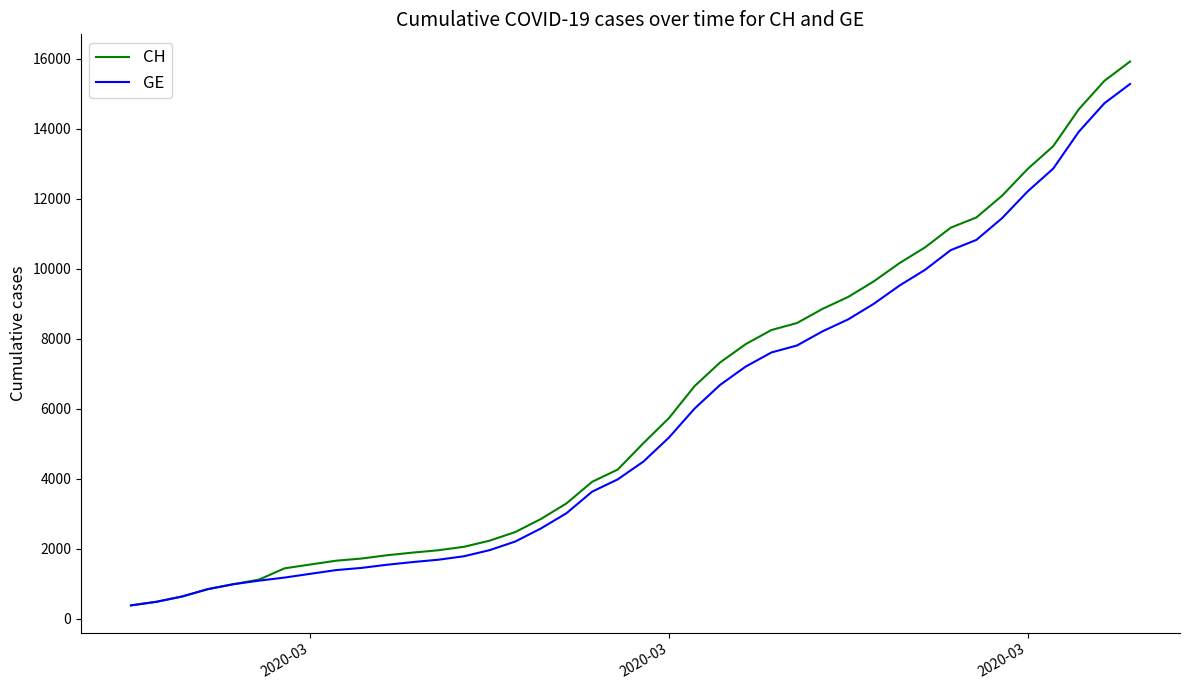

What is the difference between the maximum and second lowest values in the CH series?

15447